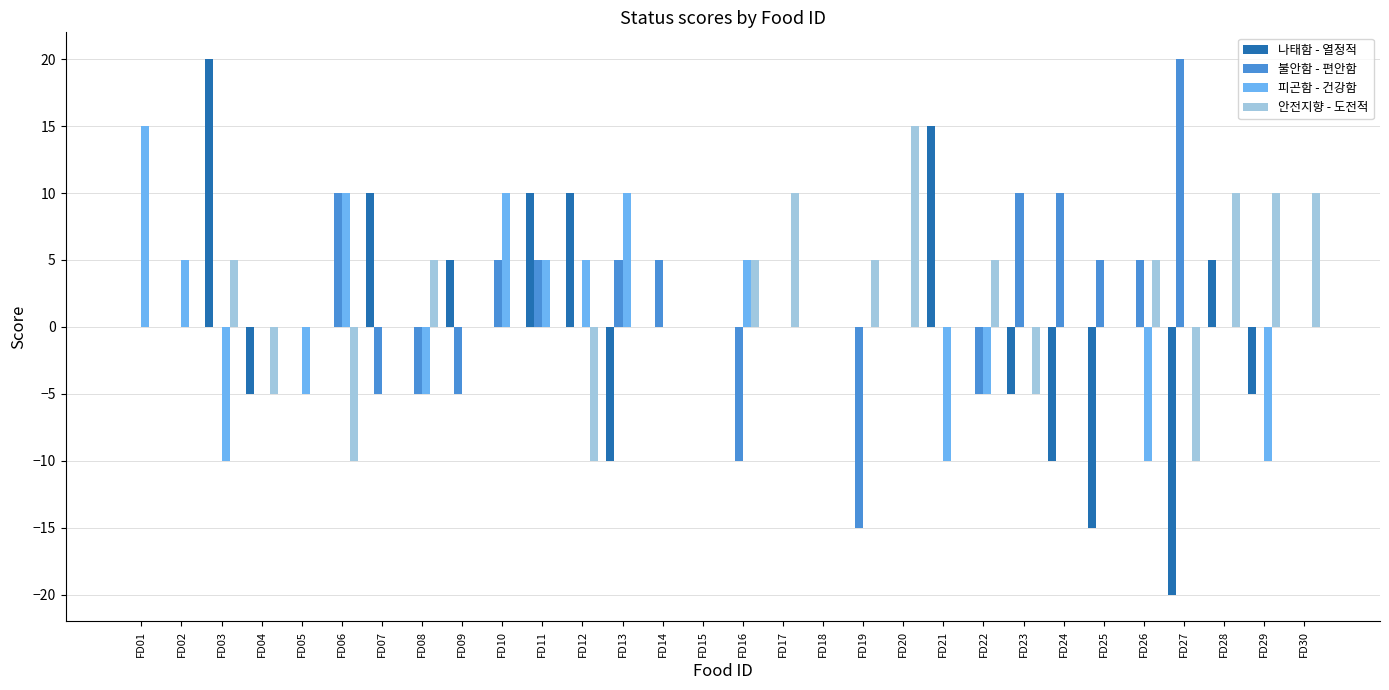

What is the total value across all series at FD03?

15